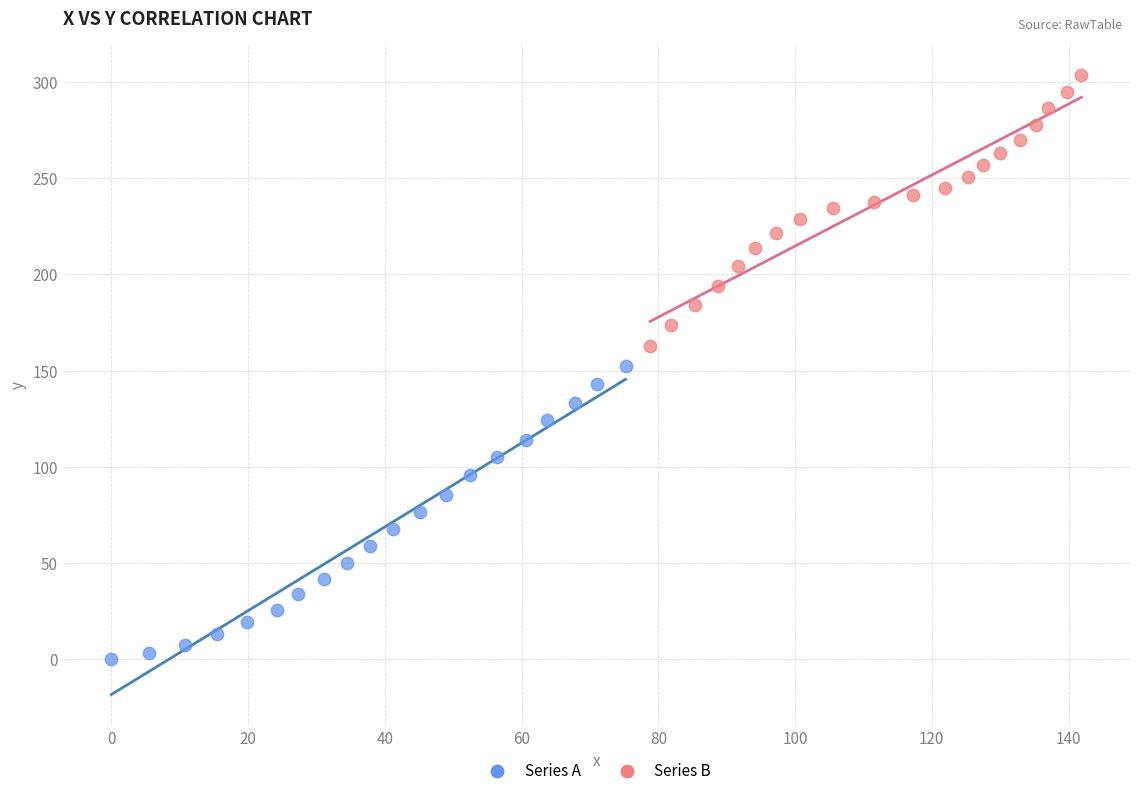

Which series reaches the minimum Y coordinate?

Series A